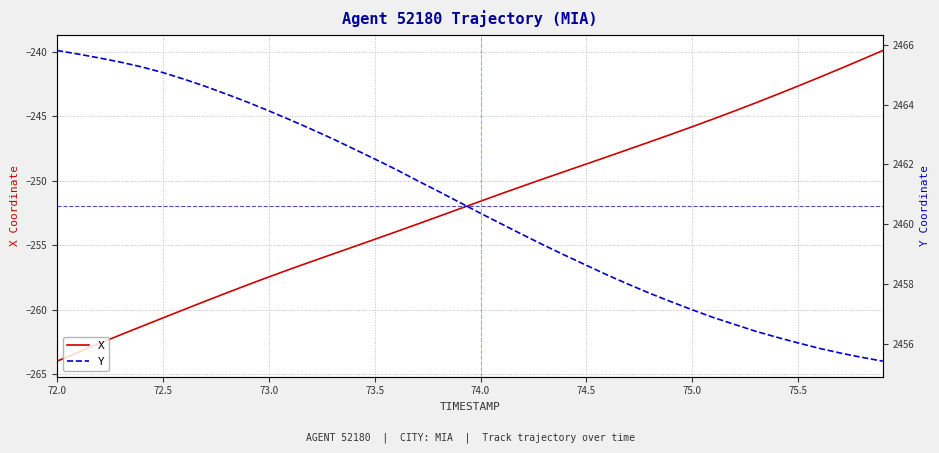

What is the value of the Y point at the 26th from the left?

2458.6